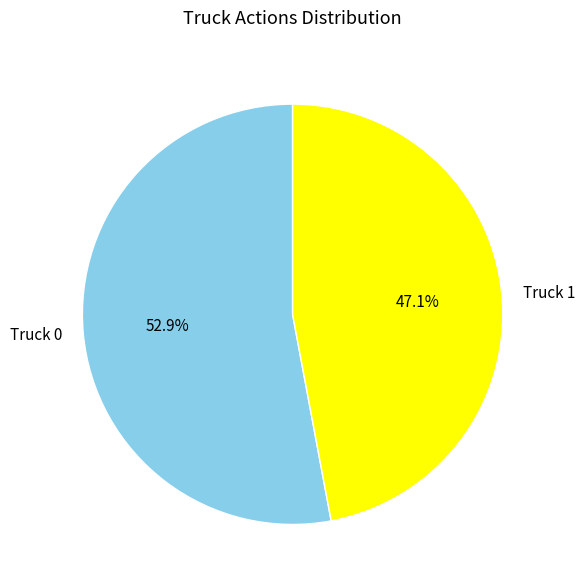

Rank the categories by value from highest to lowest.

Truck 0, Truck 1